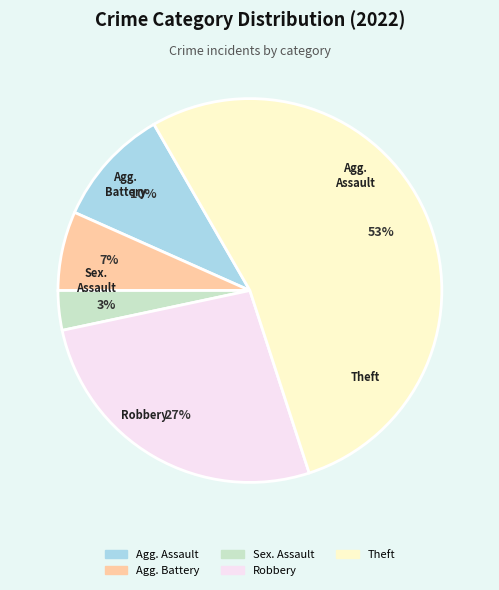

Does any single category account for the majority?

Yes